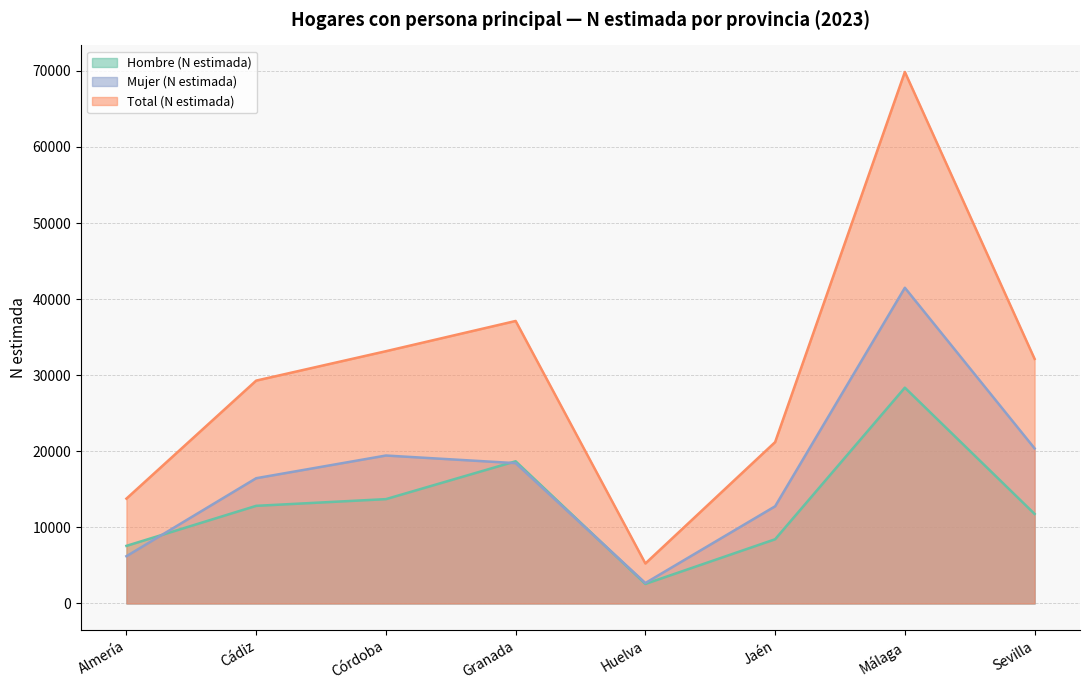

List the labels in order of Mujer (N estimada) value, largest first.

Málaga, Sevilla, Córdoba, Granada, Cádiz, Jaén, Almería, Huelva